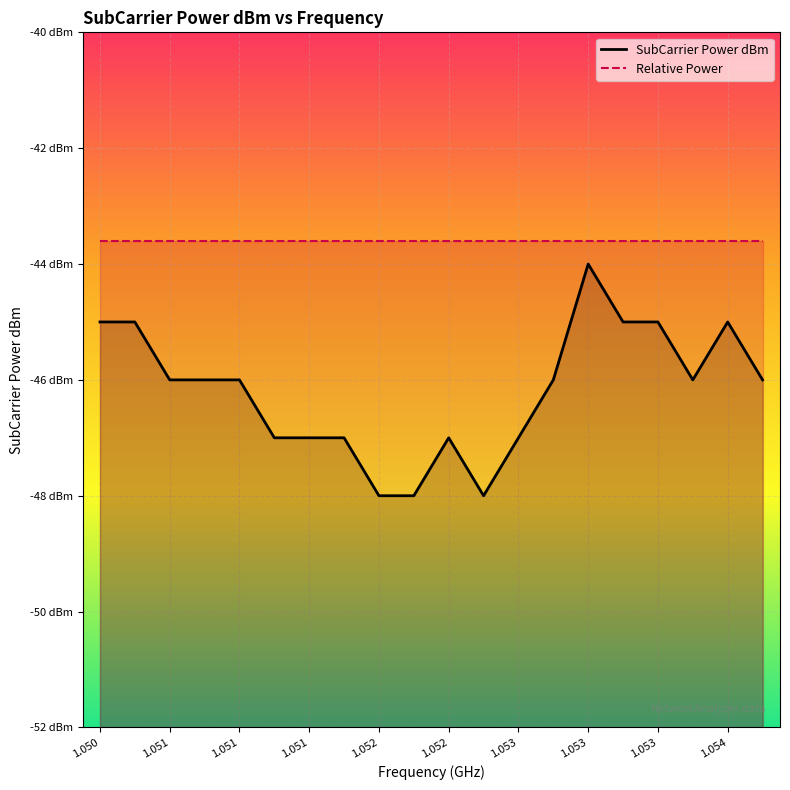

How many points are higher than both their immediate neighbors (excluding endpoints)?

3